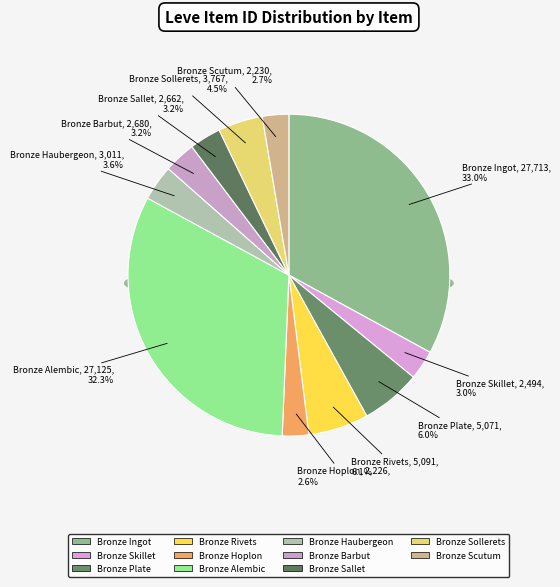

Is the sum of Bronze Hoplon and Bronze Sollerets greater than half?

No